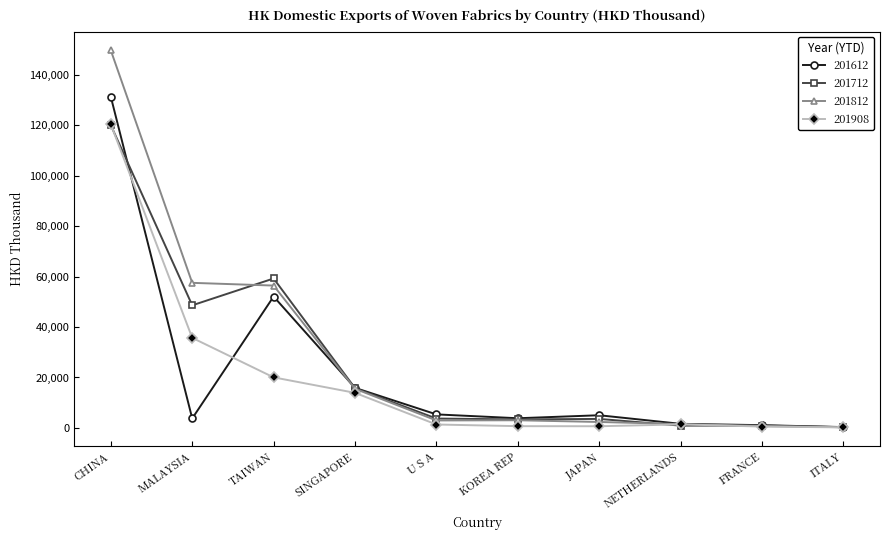

What is the difference between the second highest and second lowest values in the 201812 series?

56766.5